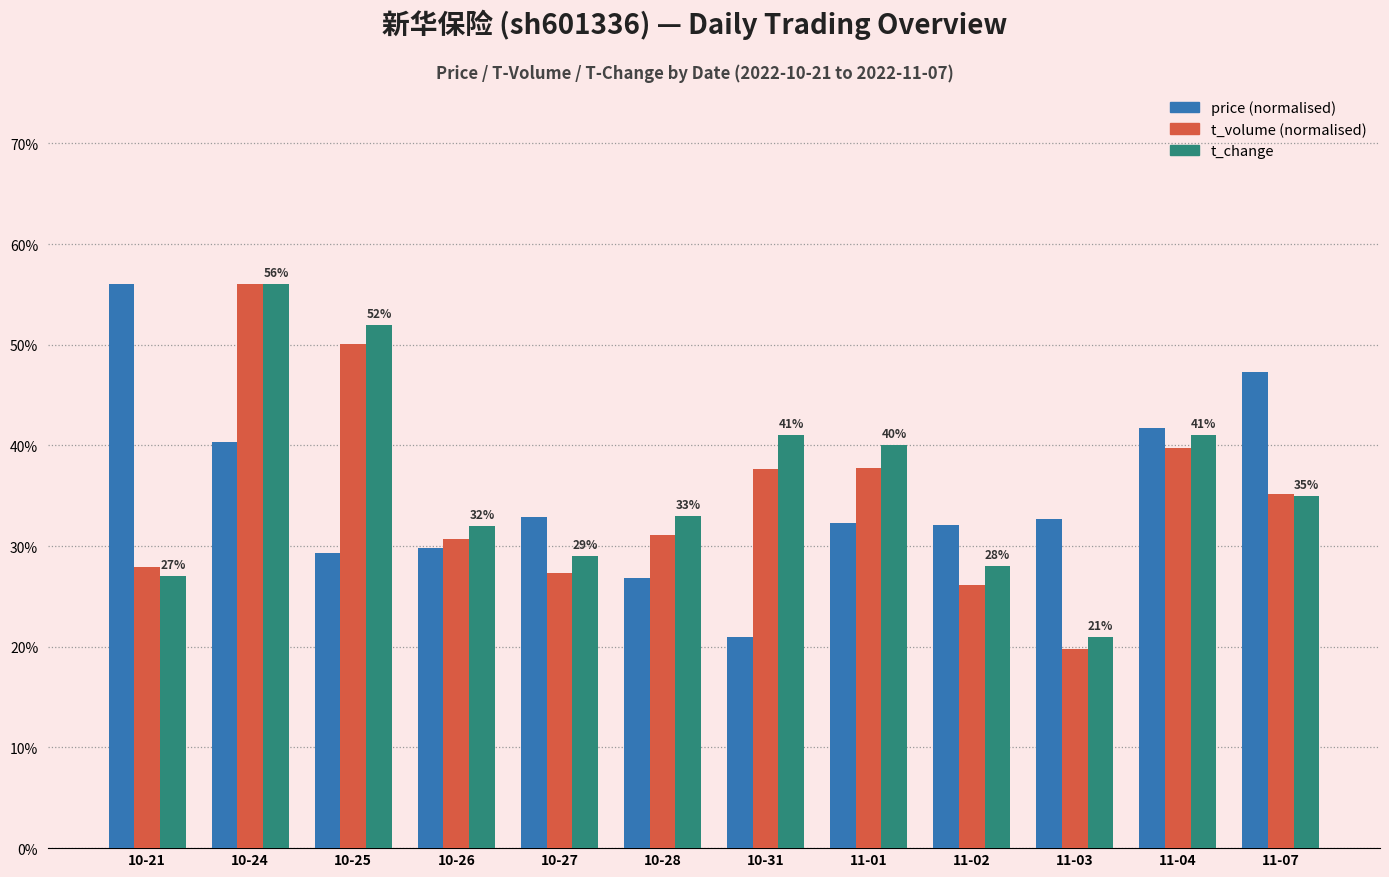

Reading left to right, extract all data points from this chart.

price (norm): 10-21=0.6	10-24=0.4	10-25=0.3	10-26=0.3	10-27=0.3	10-28=0.3	10-31=0.2	11-01=0.3	11-02=0.3	11-03=0.3	11-04=0.4	11-07=0.5
t_volume (norm): 10-21=0.3	10-24=0.6	10-25=0.5	10-26=0.3	10-27=0.3	10-28=0.3	10-31=0.4	11-01=0.4	11-02=0.3	11-03=0.2	11-04=0.4	11-07=0.4
t_change: 10-21=0.3	10-24=0.6	10-25=0.5	10-26=0.3	10-27=0.3	10-28=0.3	10-31=0.4	11-01=0.4	11-02=0.3	11-03=0.2	11-04=0.4	11-07=0.3